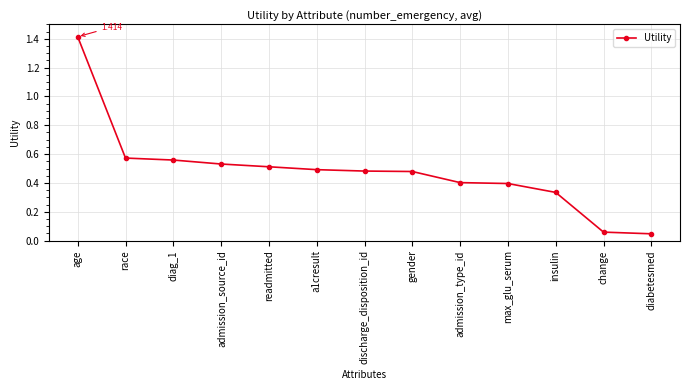

The chart shows a value of 0.5 at gender. True or false?

True